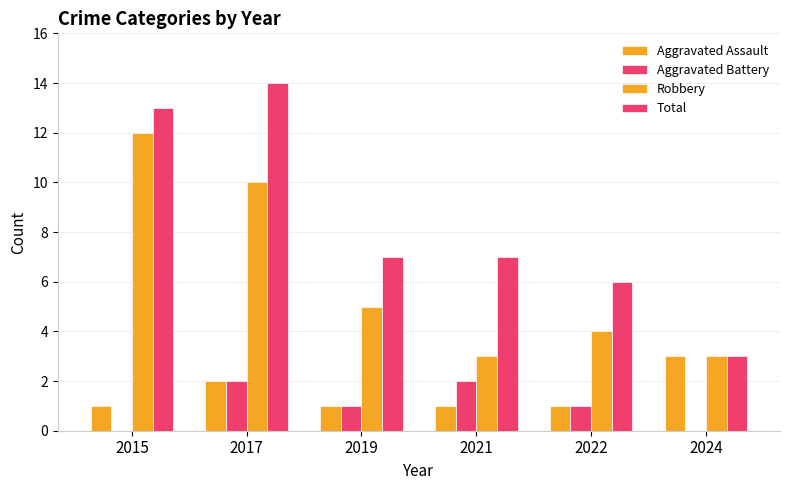

Is the value of Total at 2021 greater than the value of Aggravated Battery at 2019?

Yes